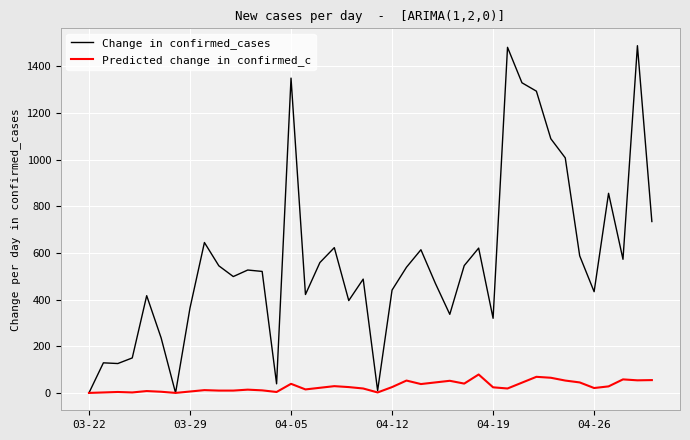

What is the maximum value shown in the chart?

1489